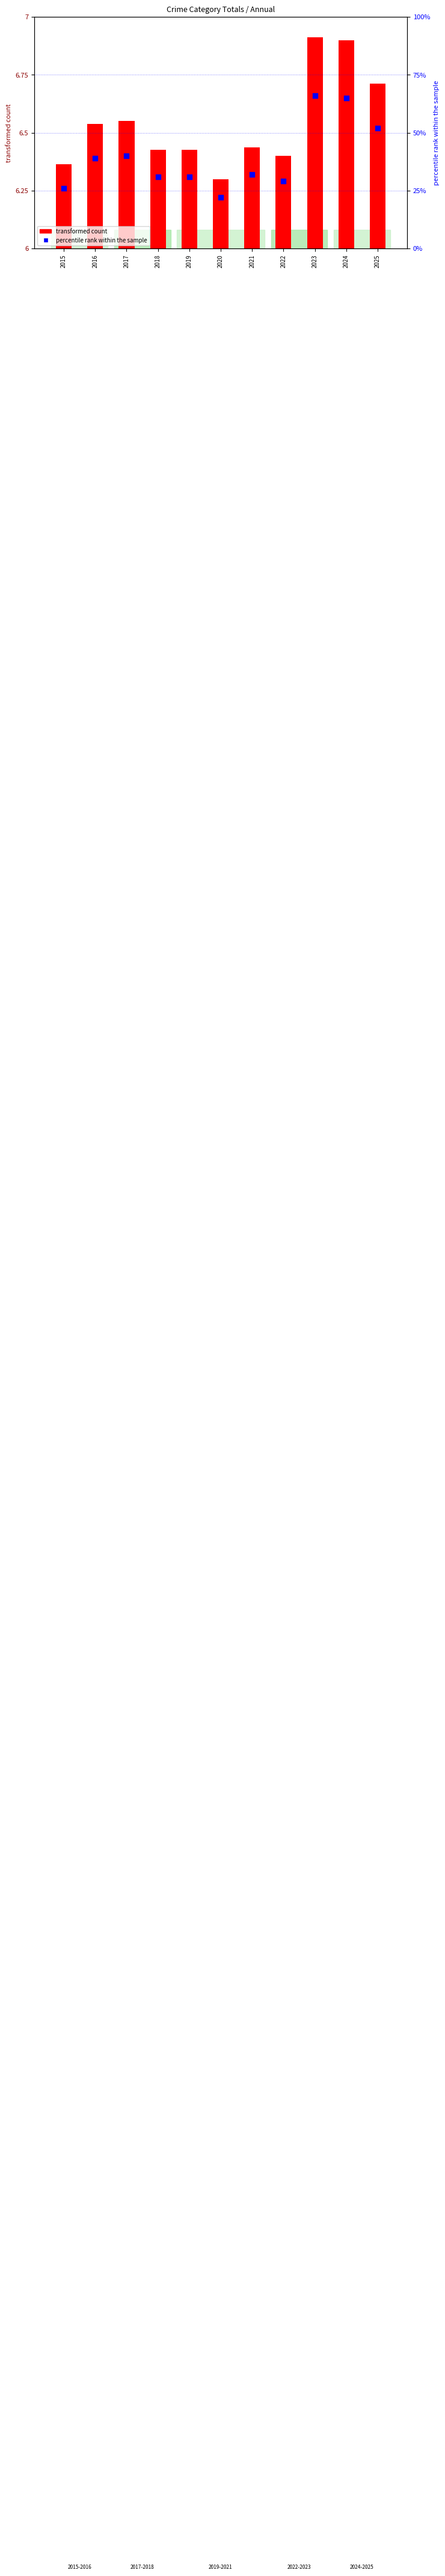

Is the value of percentile rank within the sample at 2016 greater than the value of transformed count at 2020?

Yes